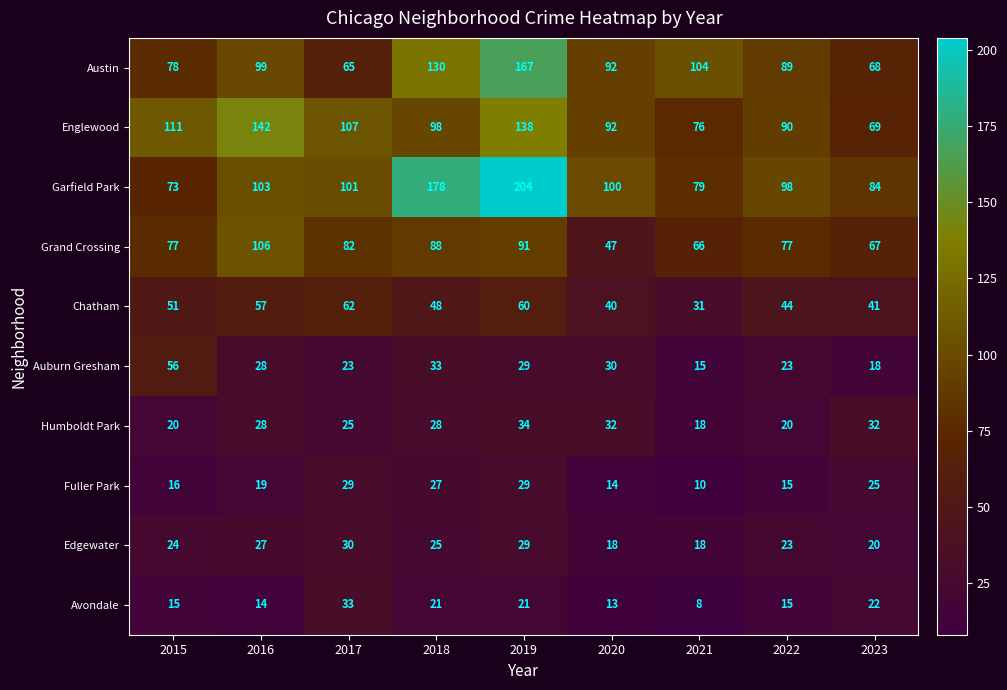

What value does the Humboldt Park series have at 2022, to the nearest 10?

20